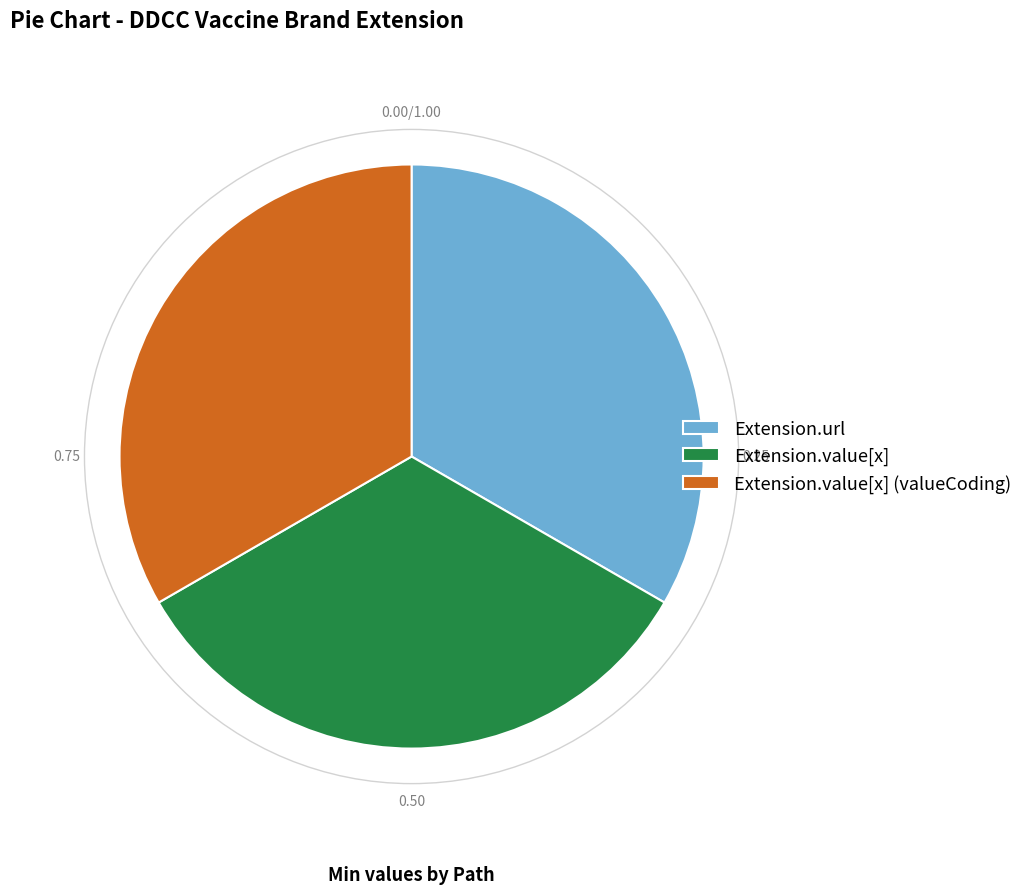

Count the number of slices in the pie.

3